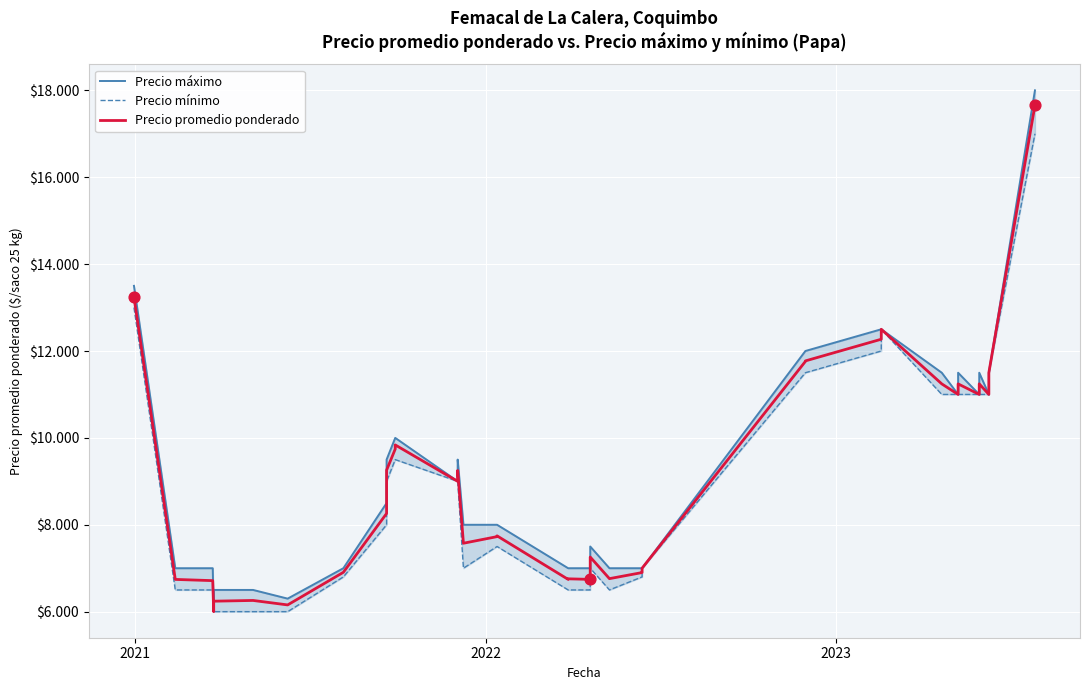

Which series has the largest total across all categories?

Precio máximo